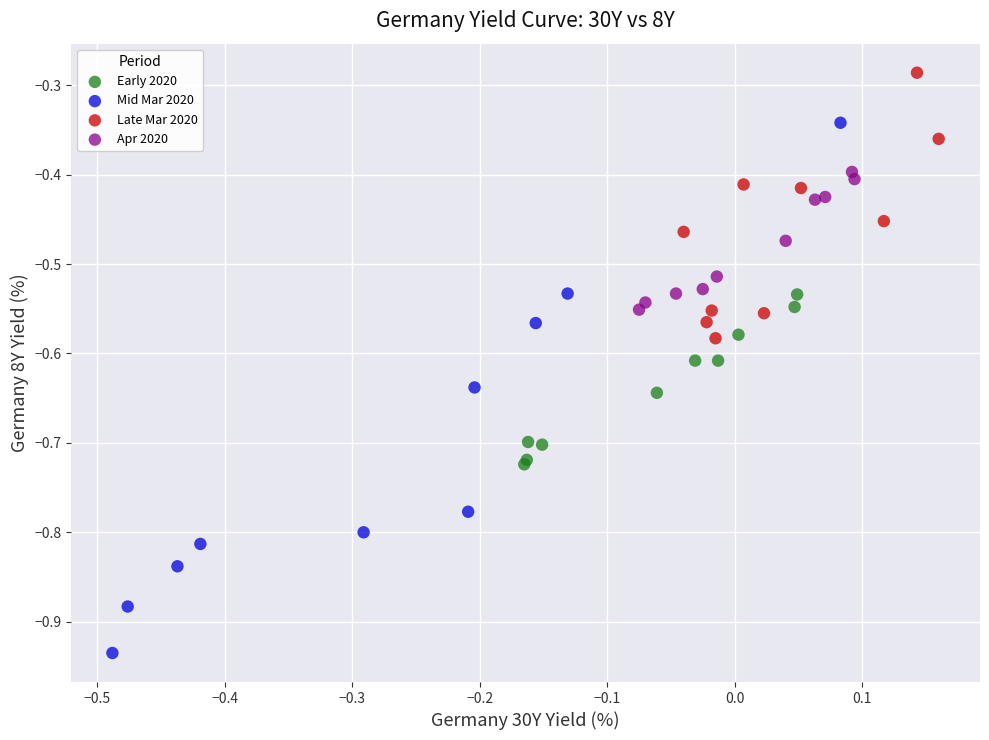

Which series contains the lowest Y value?

Mid Mar 2020